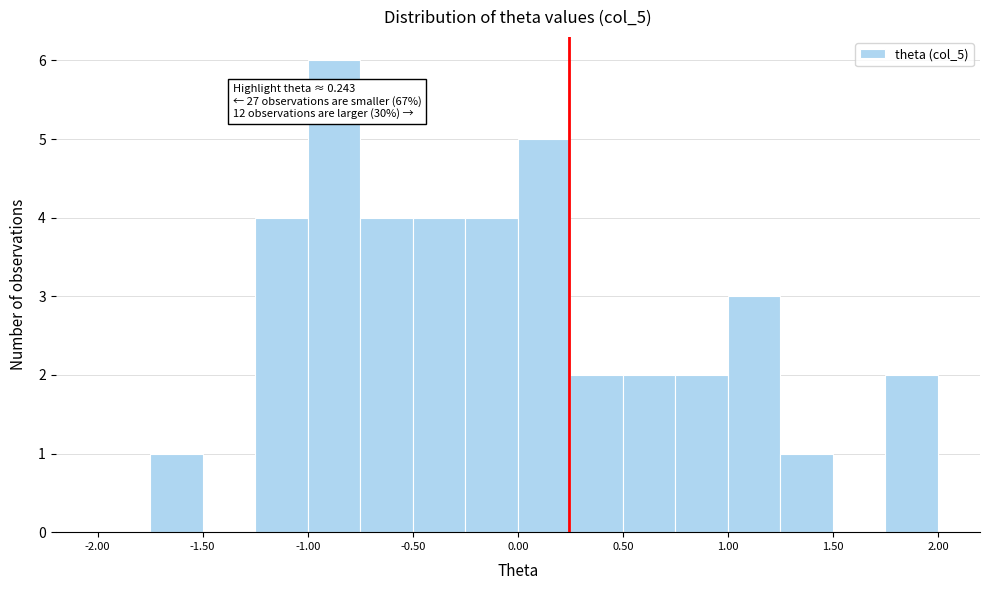

Over which range of the x-axis is the bar tallest?

-1.00 to -0.75